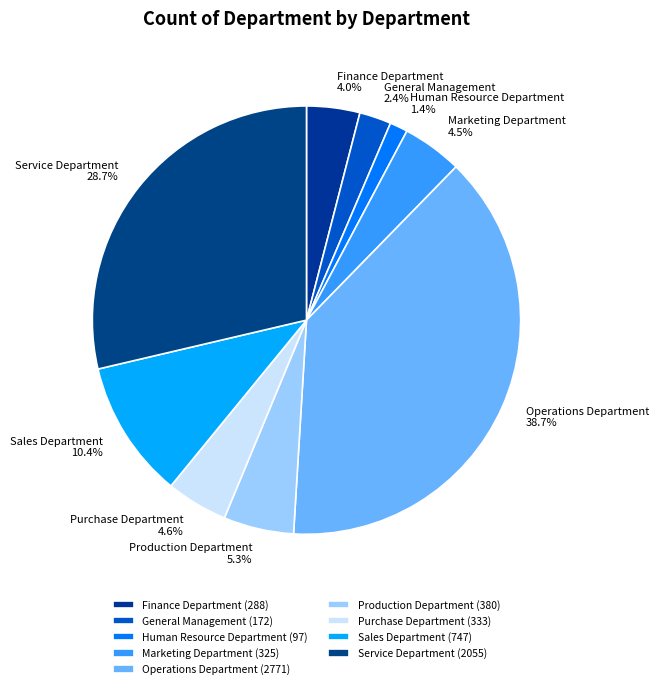

Does Production Department account for over 50% of the chart?

No